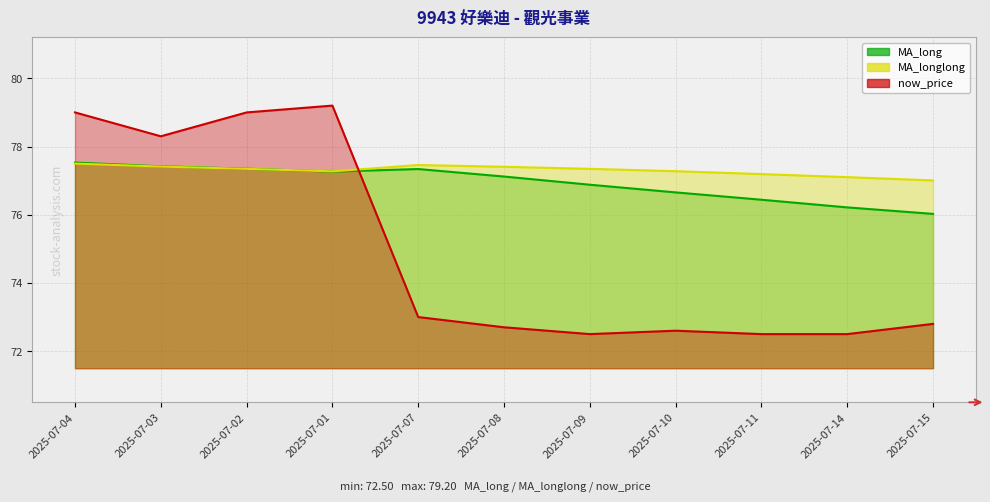

List the series in order of their overall mean, highest first.

MA_longlong, MA_long, now_price